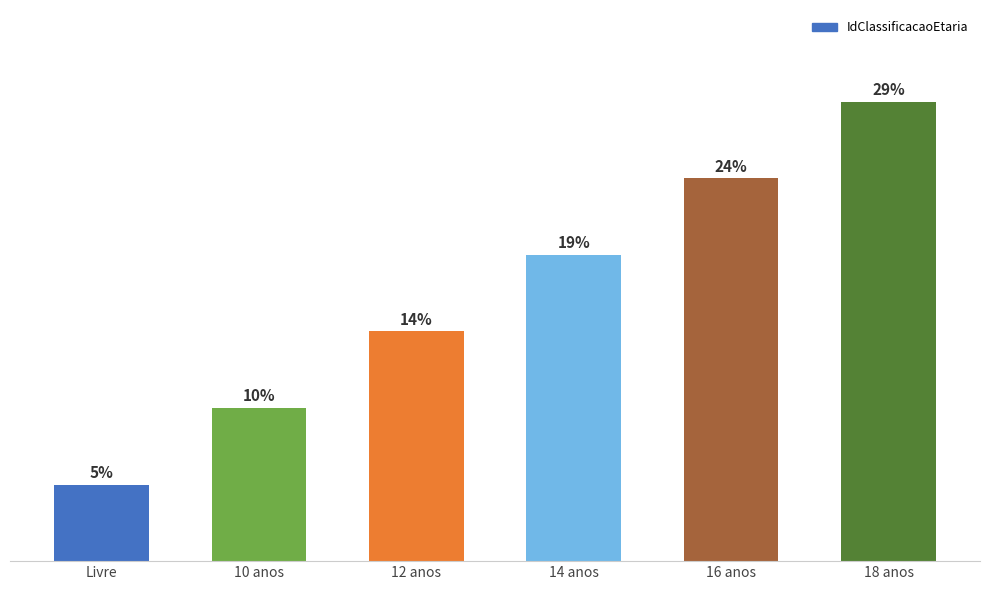

How many data points does each series have?

6